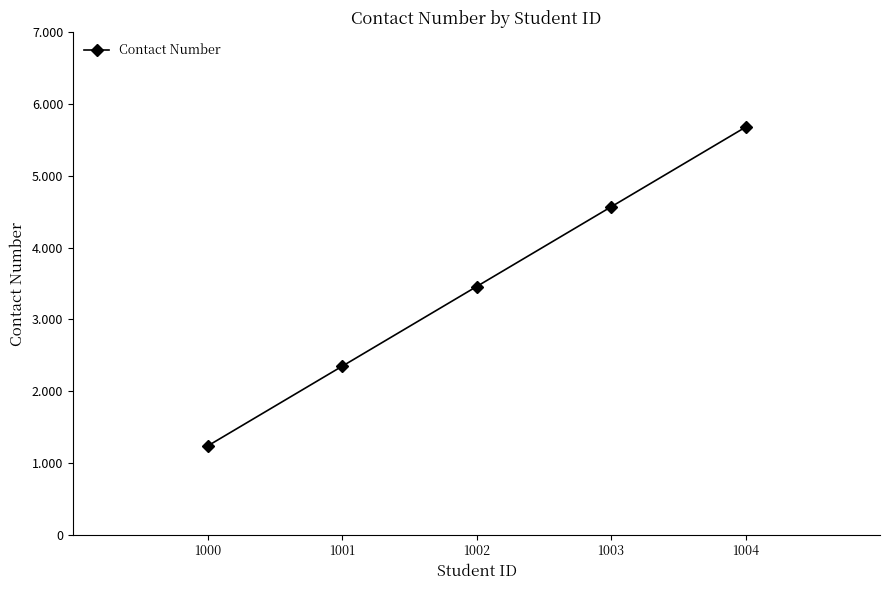

What is the change in value from 1002 to 1003?

+1111